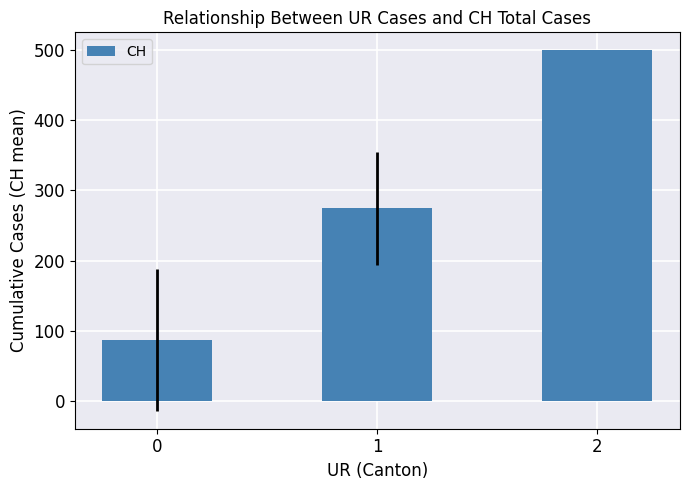

Rank the categories by value from lowest to highest.

0, 1, 2